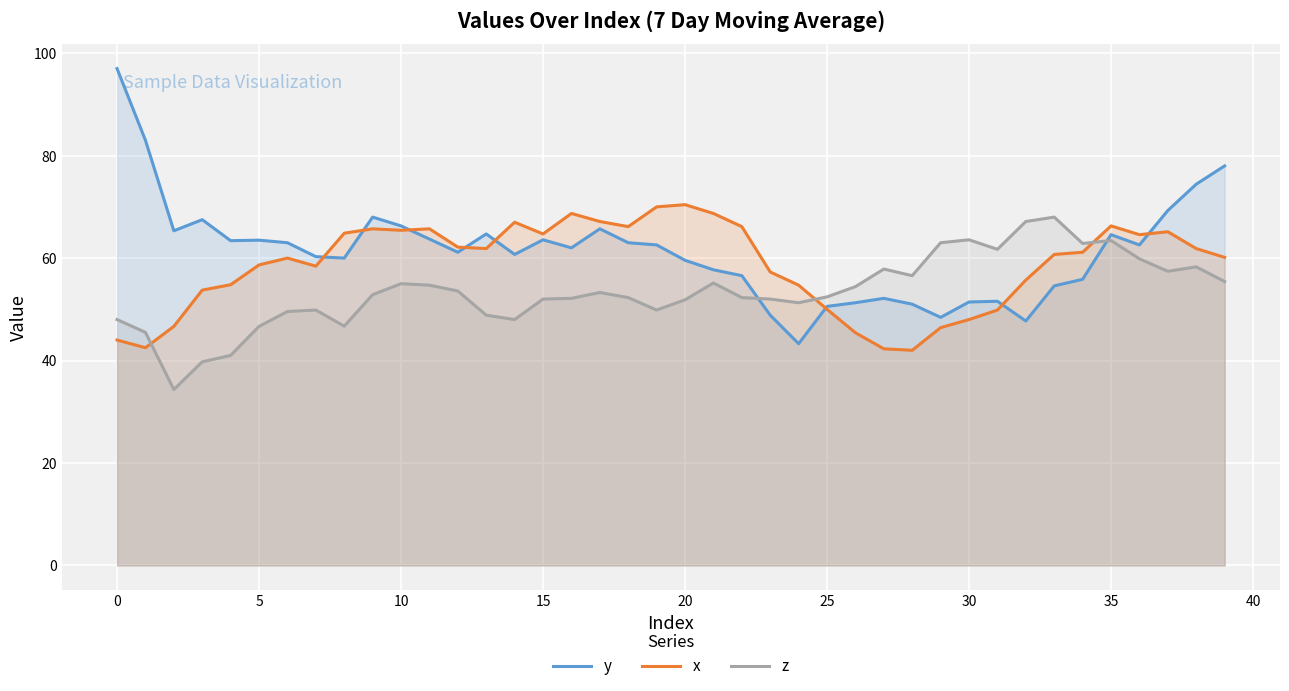

What is the smallest value displayed?

34.3